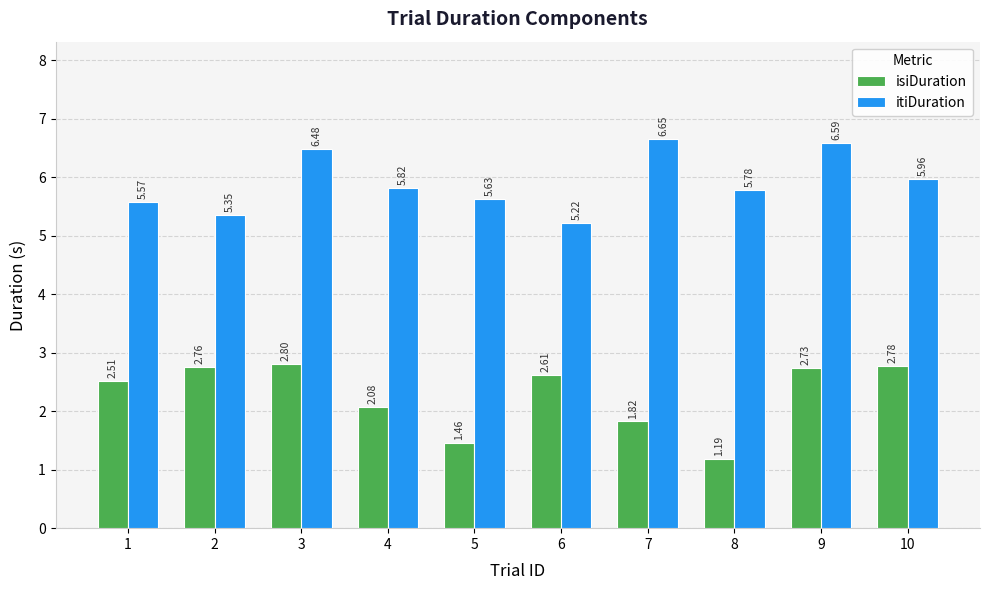

Which category has the highest value in the itiDuration series?

7